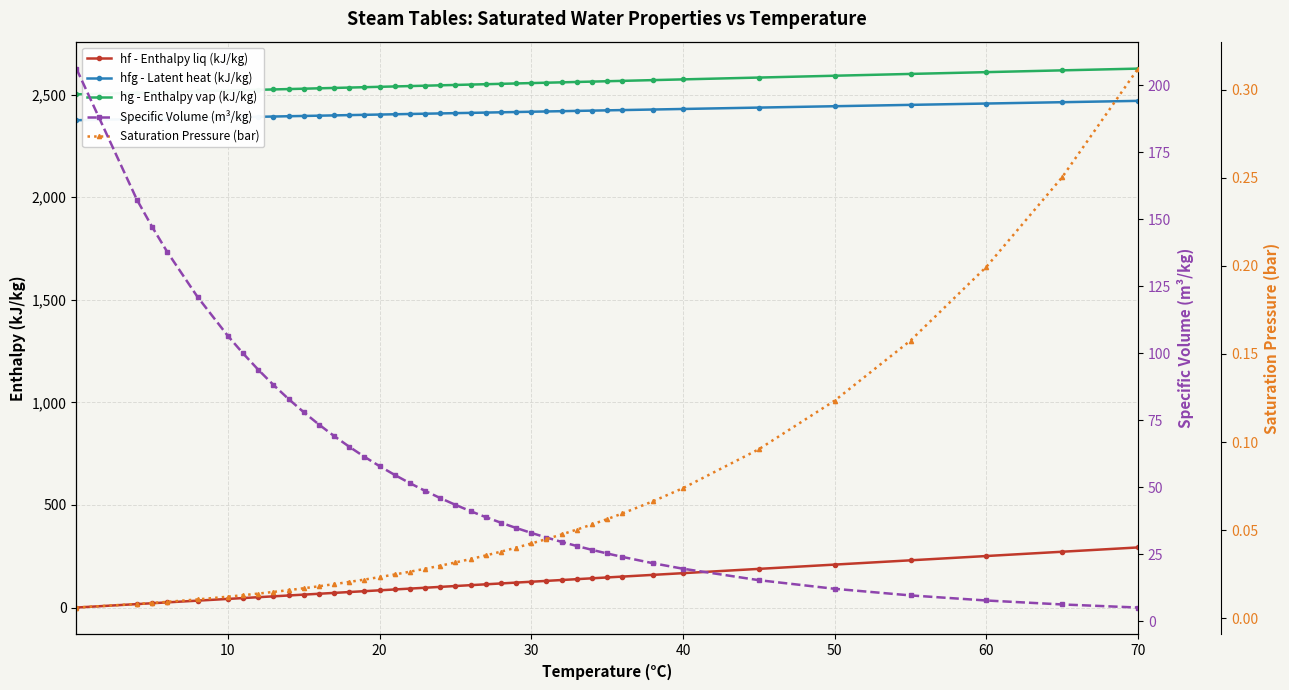

What is the value of the Specific Volume (m³/kg) point at the 18th from the left?

51.4